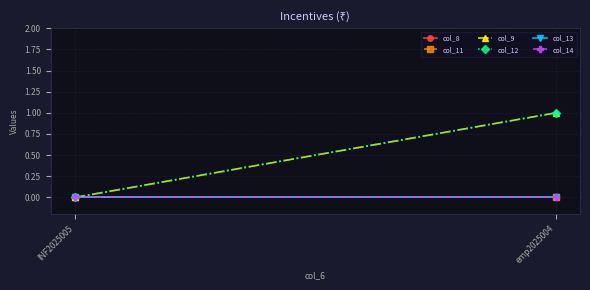

What are all the series names shown in the legend?

col_8, col_11, col_9, col_12, col_13, col_14